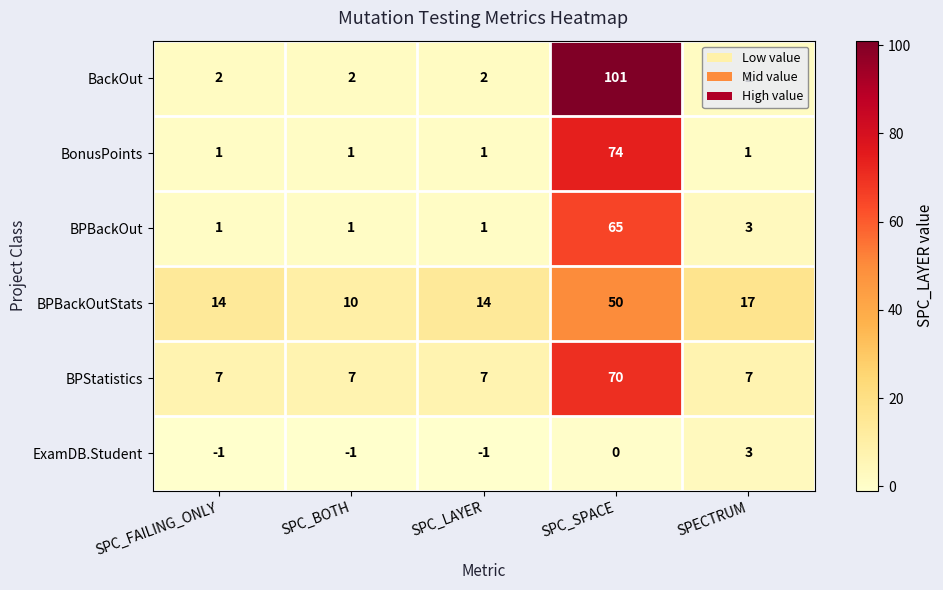

True or false: BackOut has a value of 180 at SPC_SPACE.

False